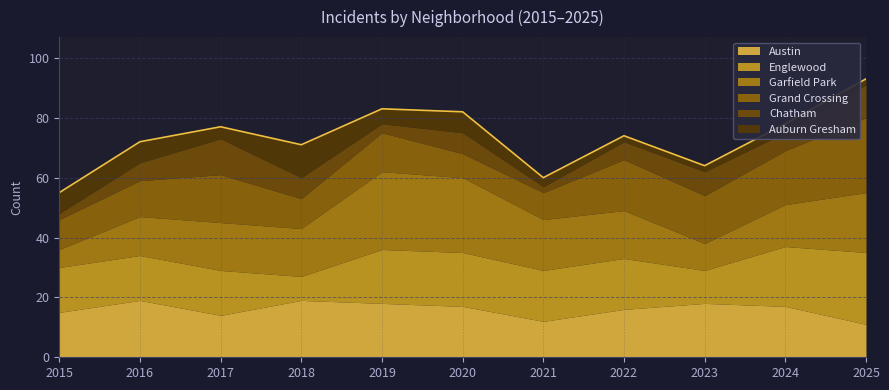

Reading left to right, transcribe all the data shown in this chart.

Austin: 15	19	14	19	18	17	12	16	18	17	11
Englewood: 15	15	15	8	18	18	17	17	11	20	24
Garfield Park: 6	13	16	16	26	25	17	16	9	14	20
Grand Crossing: 10	12	16	10	13	8	9	17	16	18	25
Chatham: 2	6	12	7	3	7	2	6	8	6	11
Auburn Gresham: 7	7	4	11	5	7	3	2	2	3	2